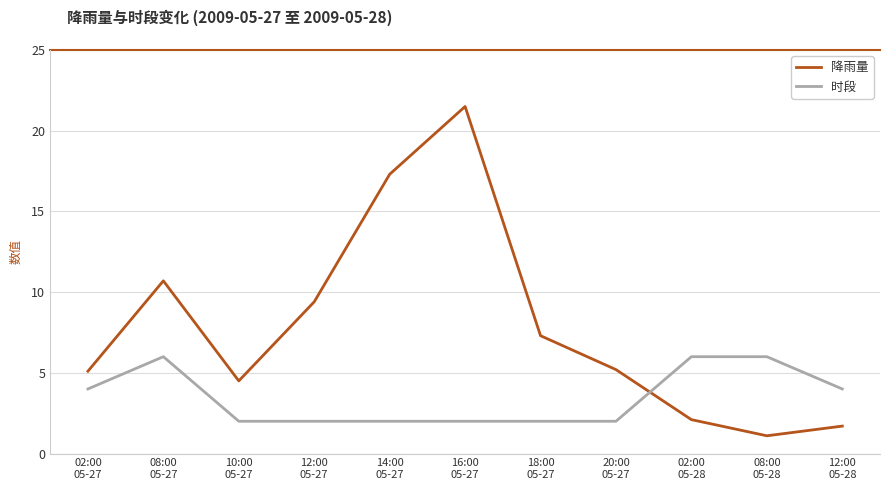

Rank the series by their average value, from highest to lowest.

降雨量, 时段